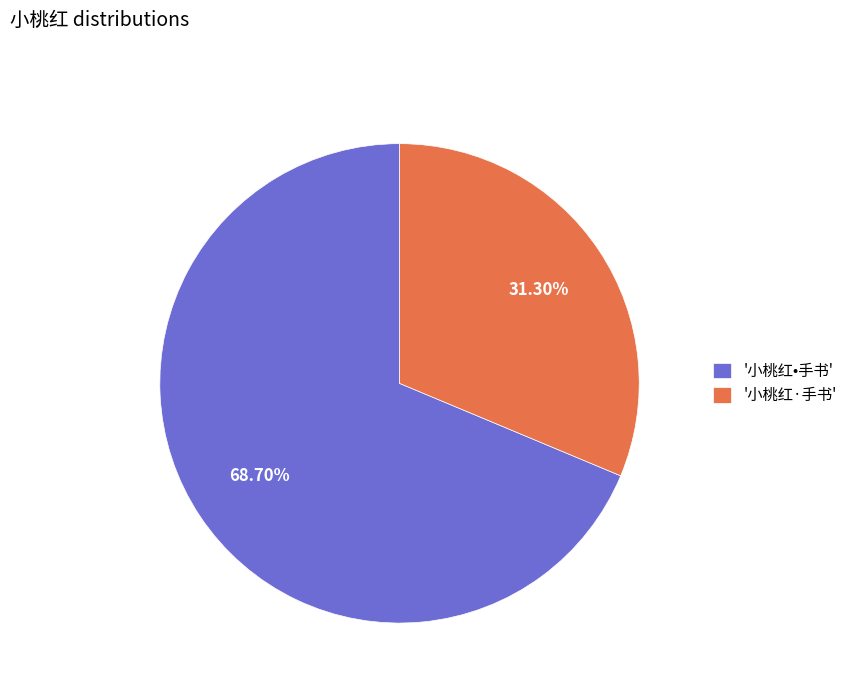

Which category has the smallest portion of the pie?

'小桃红·手书'